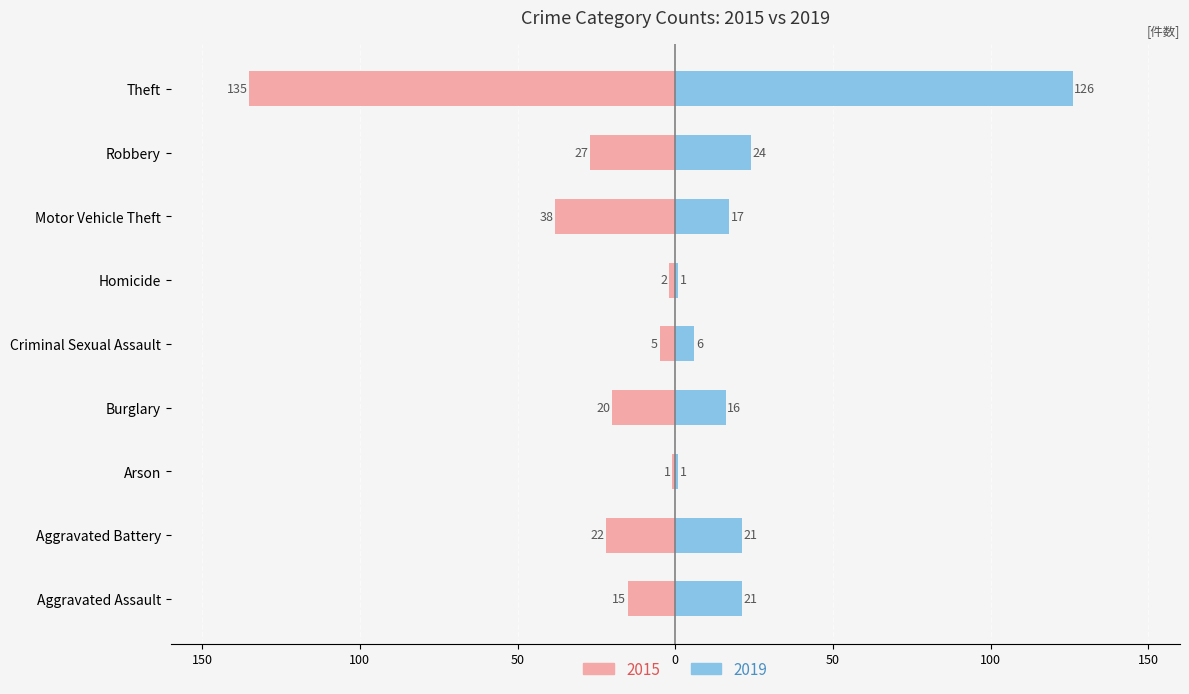

The value of 2019 at Aggravated Battery is 12. True or false?

False